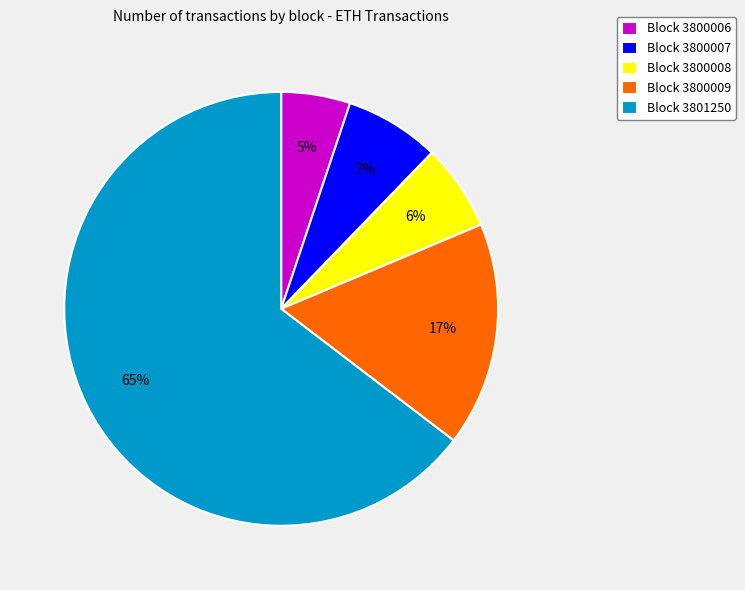

Combined, do Block 3800009 and Block 3800008 account for over 50%?

No